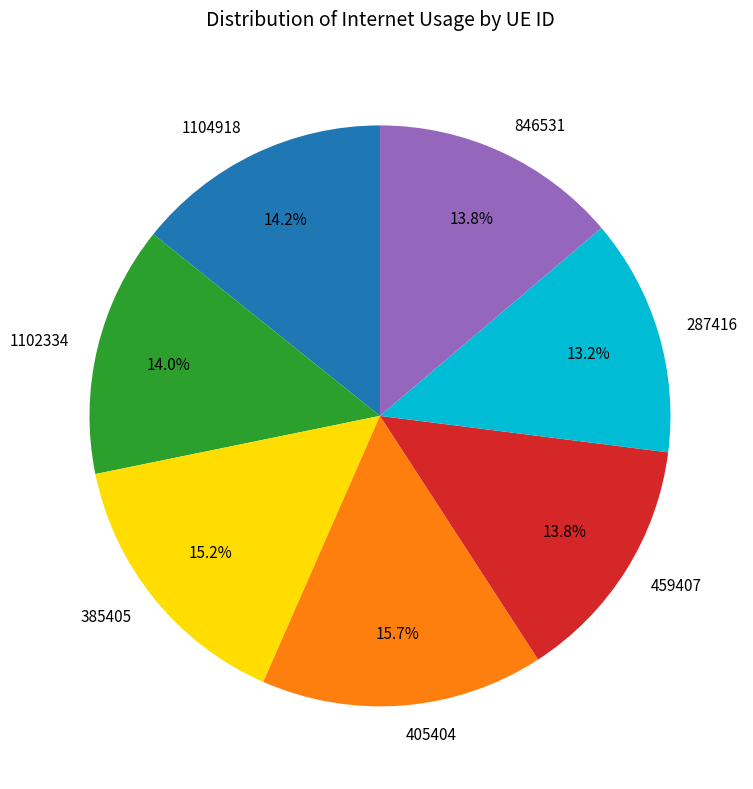

Between 846531 and 405404, which is larger?

405404